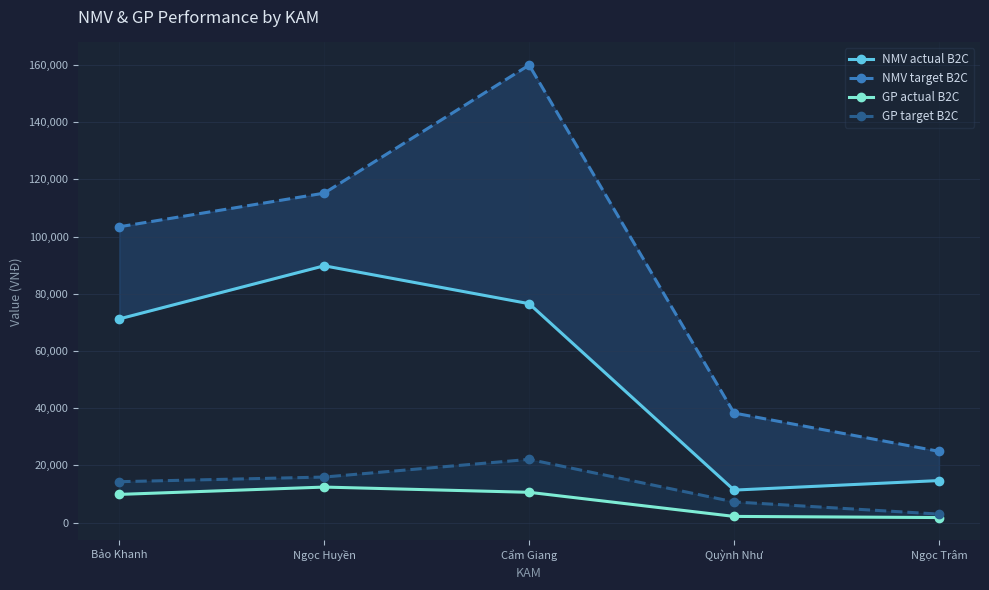

The GP actual B2C series shows 12391.4 at Ngọc Huyền. True or false?

True